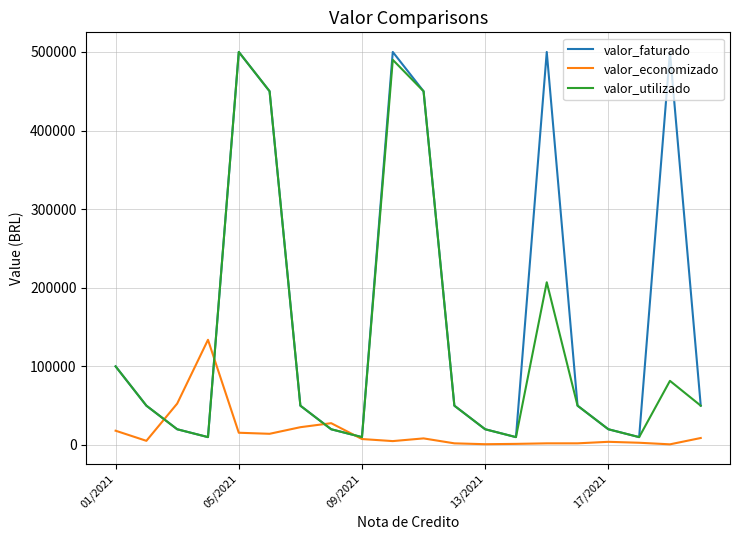

What is the maximum value for valor_economizado?

133809.9